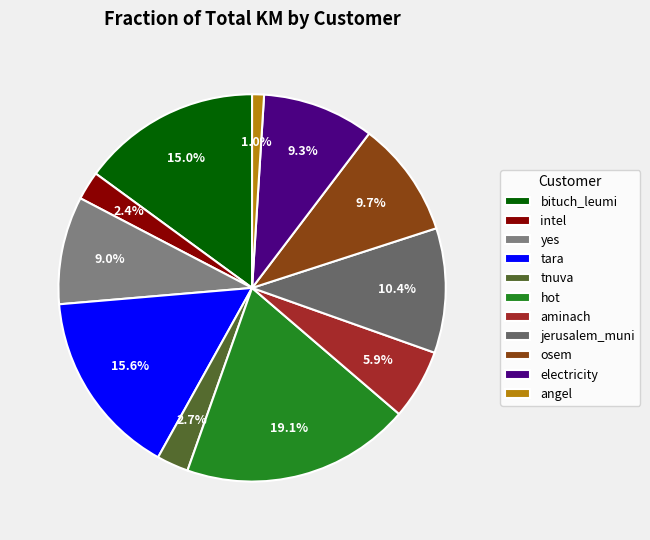

Is it true that angel is 1% of the pie?

False